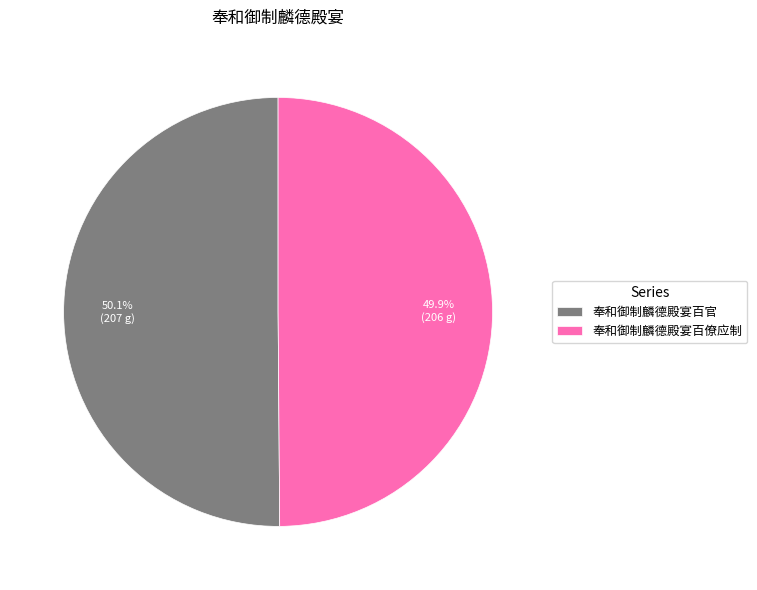

Is there a majority slice in this chart?

Yes